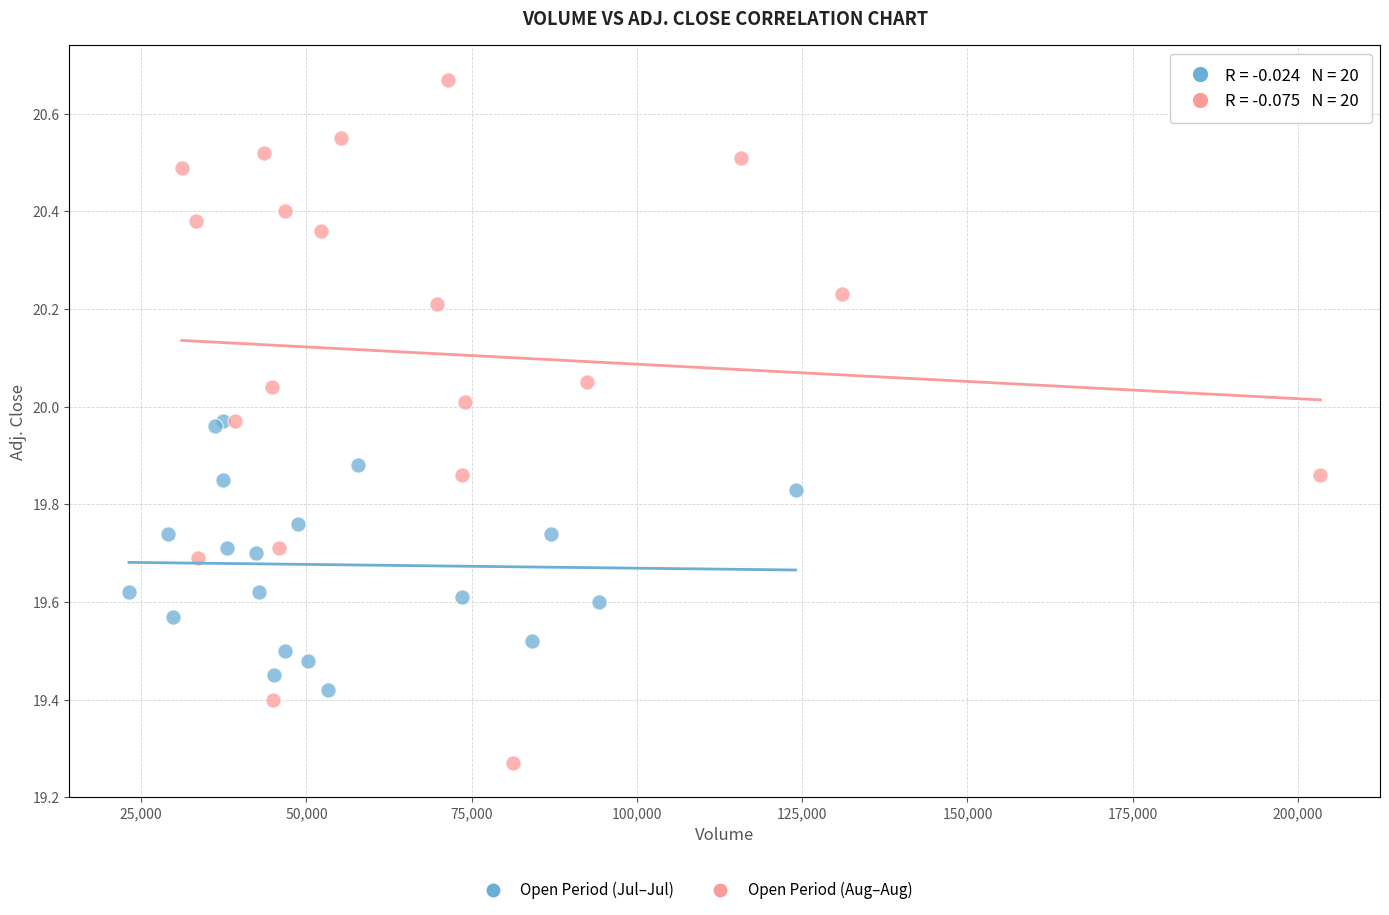

Which series reaches the maximum Y coordinate?

Open Period (Aug–Aug)